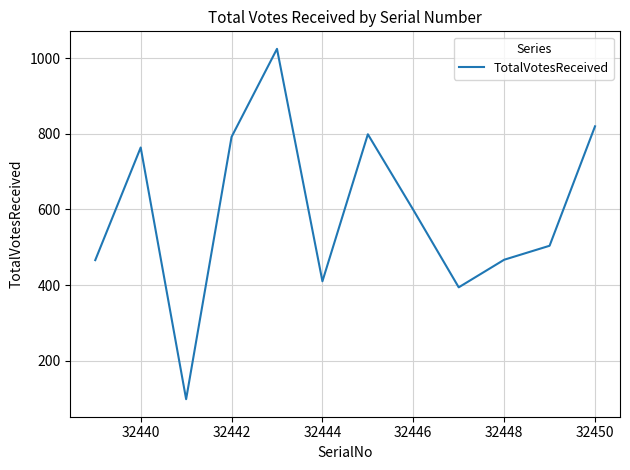

What is the smallest value displayed?

98